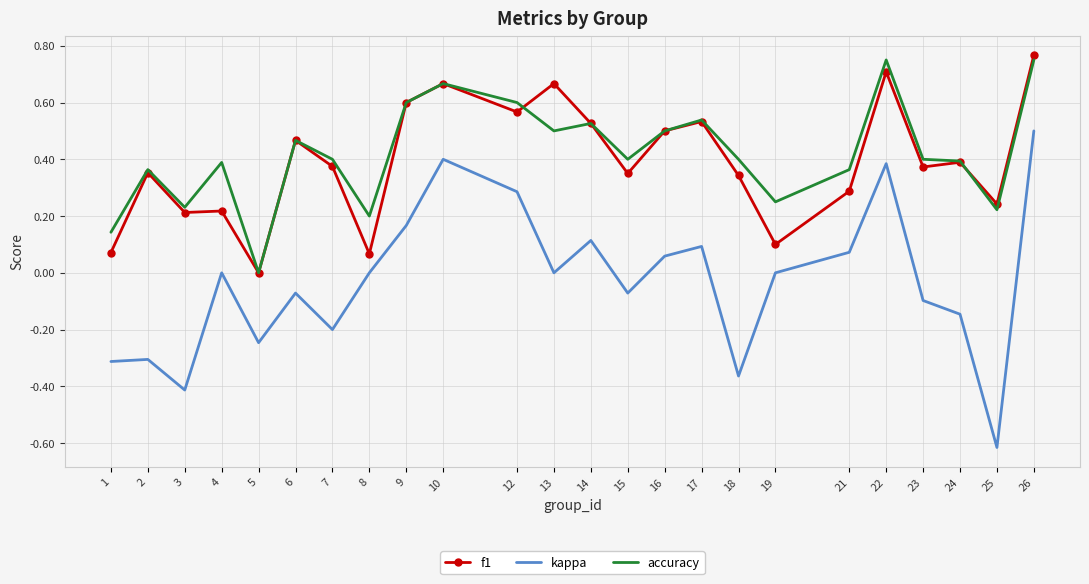

Which category has the lowest value across all series?

25